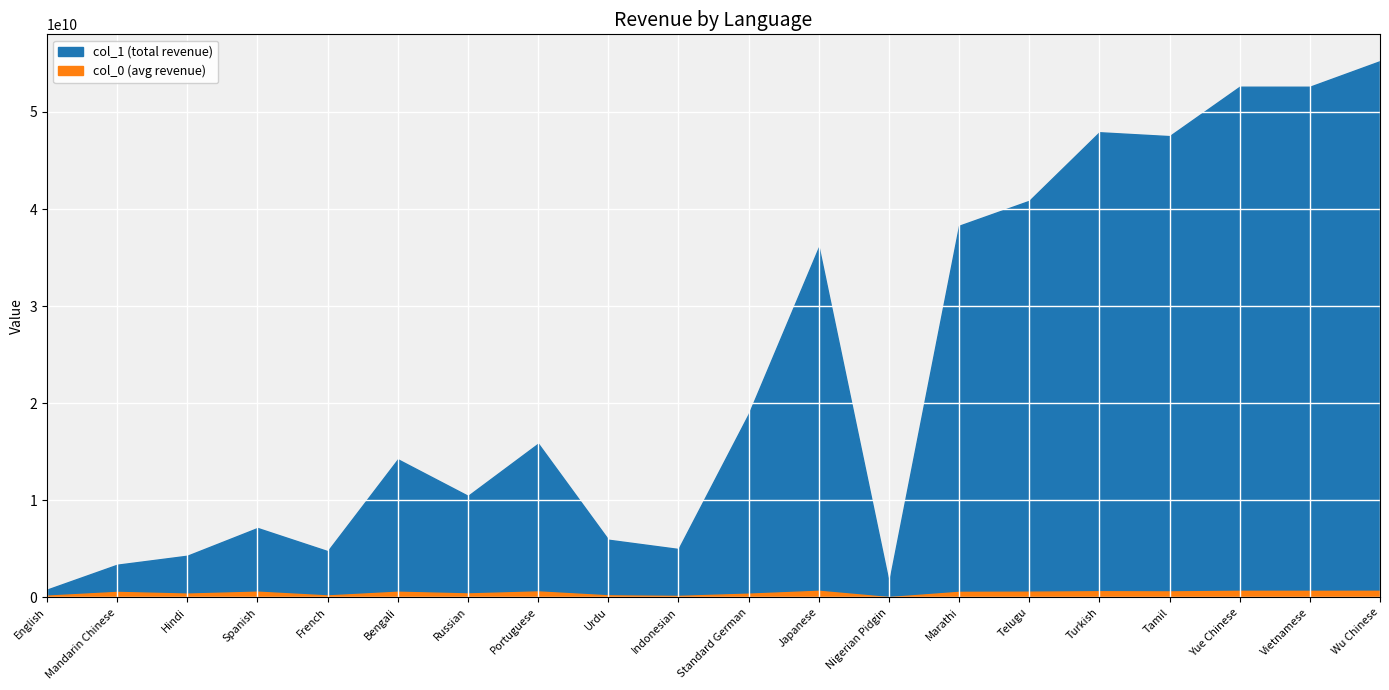

How many lines are shown in the chart?

2